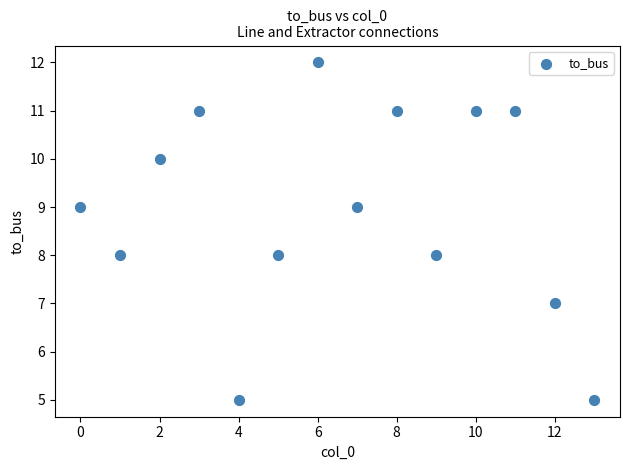

What is the range of Y values (max minus min)?

7